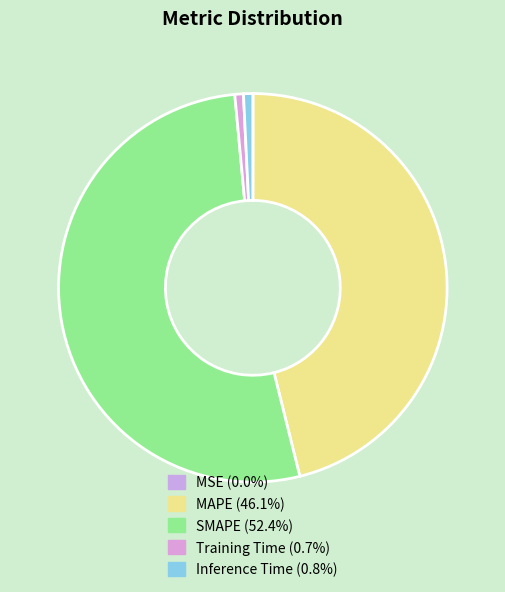

To the nearest percent, what portion does MAPE represent?

46%